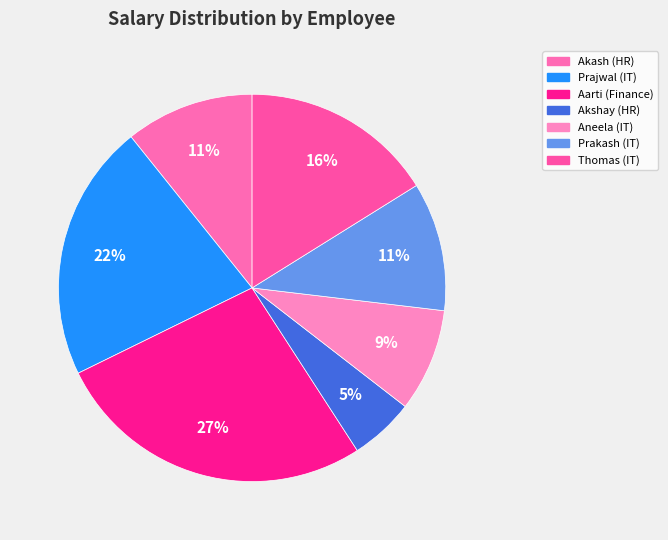

Which category has the smallest portion of the pie?

Akshay (HR)